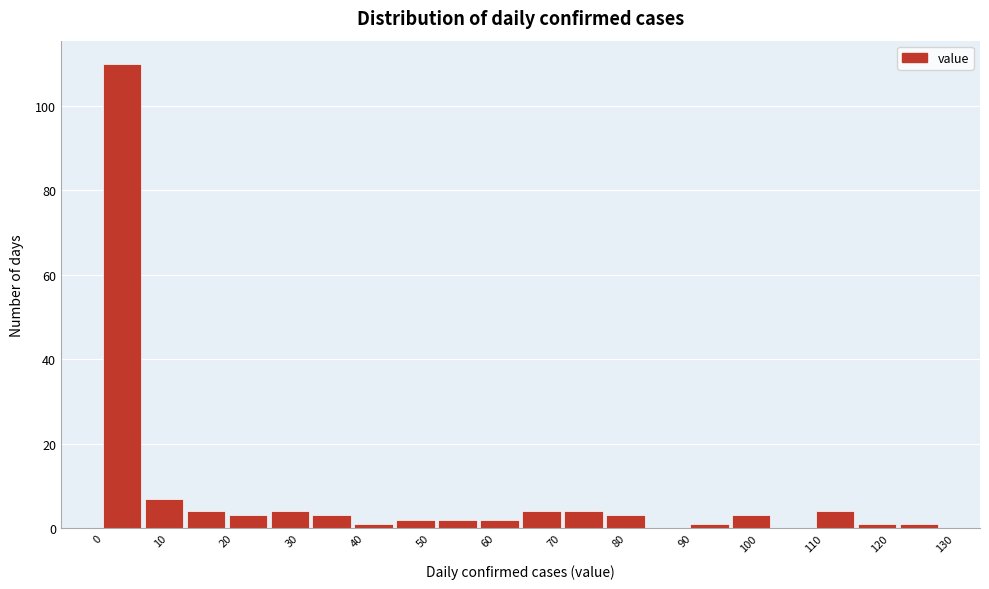

Reading left to right, list every bar in this chart as the range it spans on the x-axis followed by its height. Neither the bar edges nor the heights are printed on the chart, so give them approximately, as read against the axes.

0.0 to 6.4: 110
6.4 to 12.8: 8
12.8 to 19.2: 4
19.2 to 25.6: 4
25.6 to 32.0: 4
32.0 to 38.4: 4
38.4 to 44.8: under 2
44.8 to 51.2: 2
51.2 to 57.6: 2
57.6 to 64.0: 2
64.0 to 70.4: 4
70.4 to 76.8: 4
76.8 to 83.2: 4
83.2 to 89.6: 0
89.6 to 96.0: under 2
96.0 to 102.4: 4
102.4 to 108.8: 0
108.8 to 115.2: 4
115.2 to 121.6: under 2
121.6 to 128.0: under 2